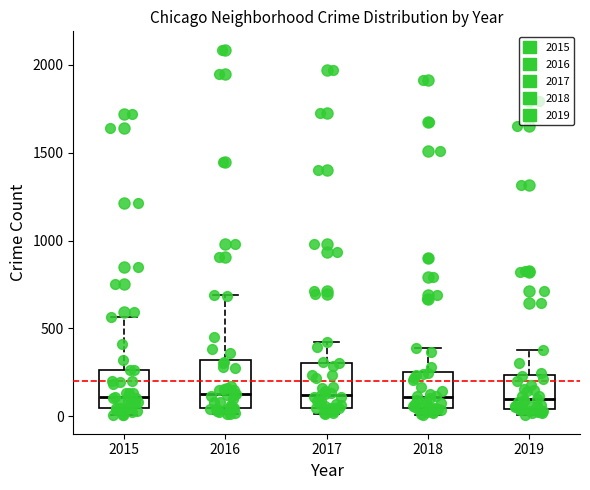

Reading left to right, transcribe this box plot: for each box, give where its median line is, the range the box spans, and where its two whiskers end, as read against the y-axis. The values are not printed on the chart, so give them approximately, as read against the axis.

2015: median 100, box 50 to 250, whiskers 0 to 550
2016: median 150, box 50 to 300, whiskers 0 to 700
2017: median 100, box 50 to 300, whiskers 0 to 400
2018: median 100, box 50 to 250, whiskers 0 to 400
2019: median 100, box 50 to 250, whiskers 0 to 400